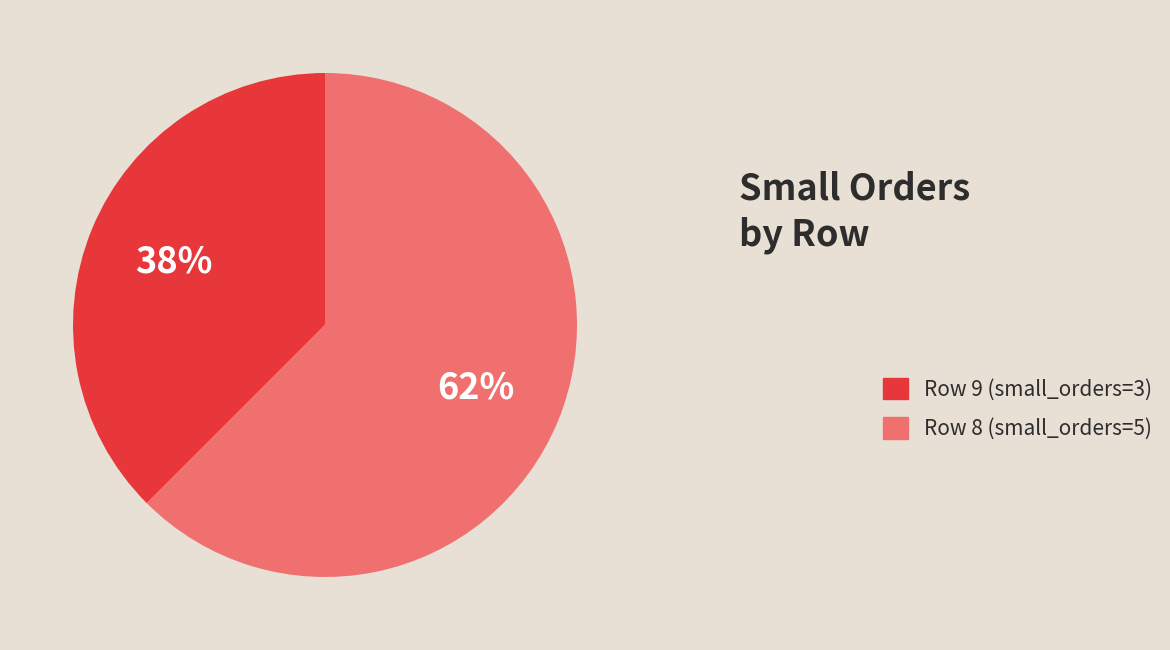

What is the largest slice in the pie chart?

Row 8 (small_orders=5)